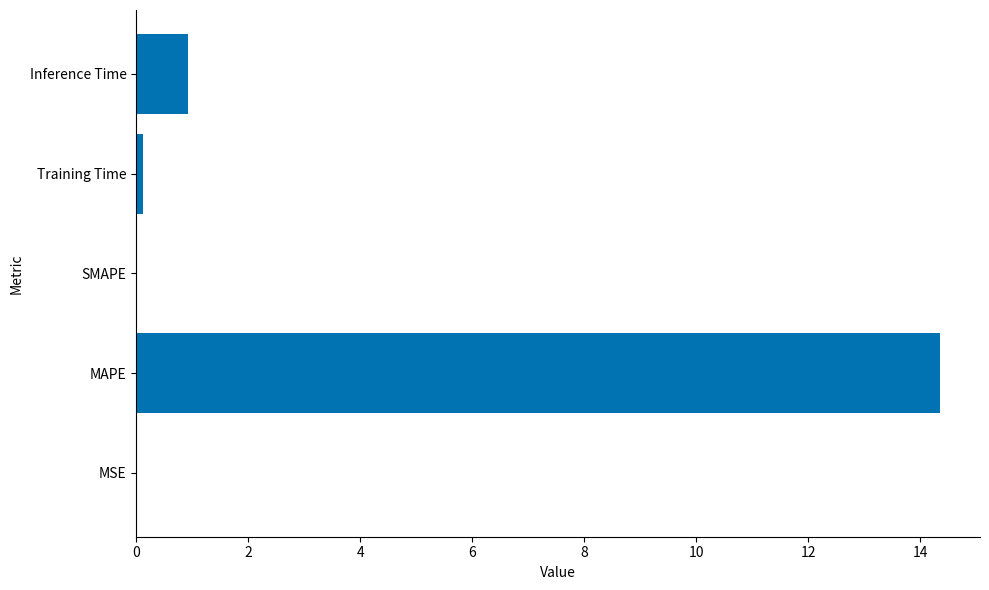

Is it true that the value at Inference Time is 0.9?

True